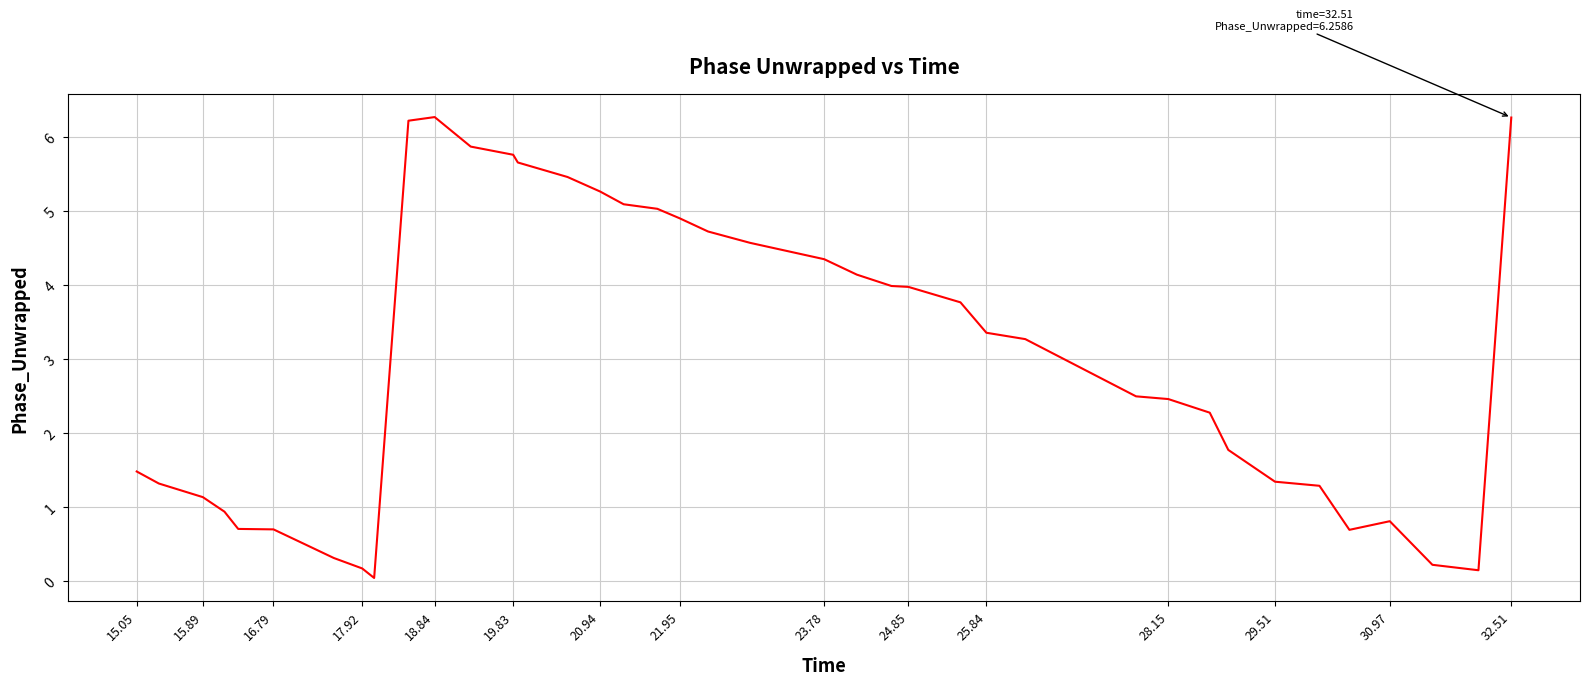

What is the difference between the maximum and minimum values?

6.2